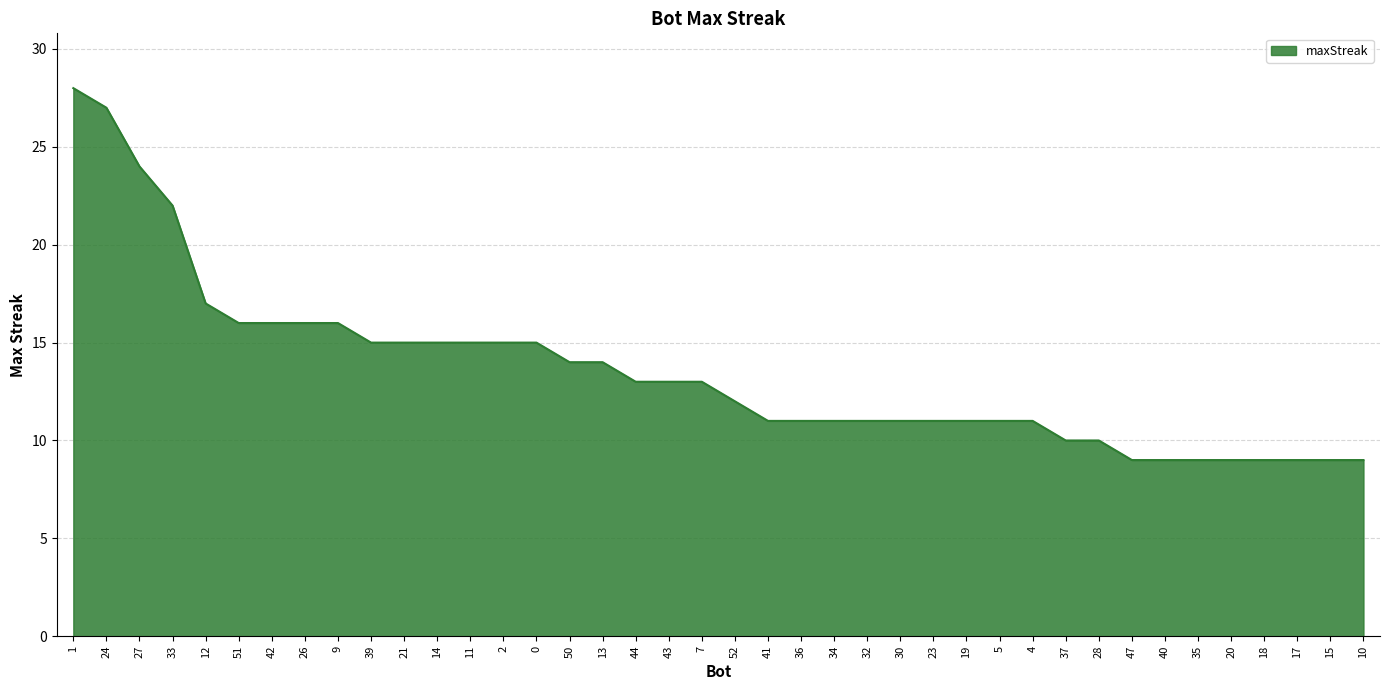

What is the difference between the maximum and second lowest values?

19